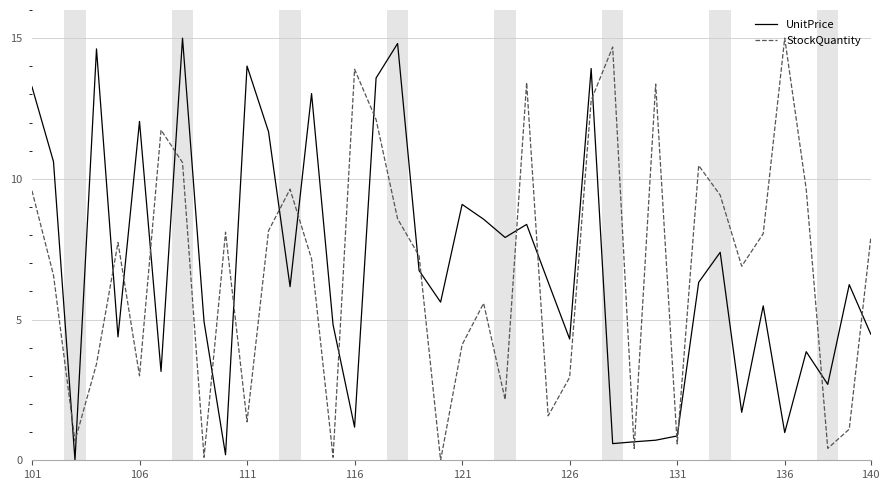

What is the maximum value shown in the chart?

15.0